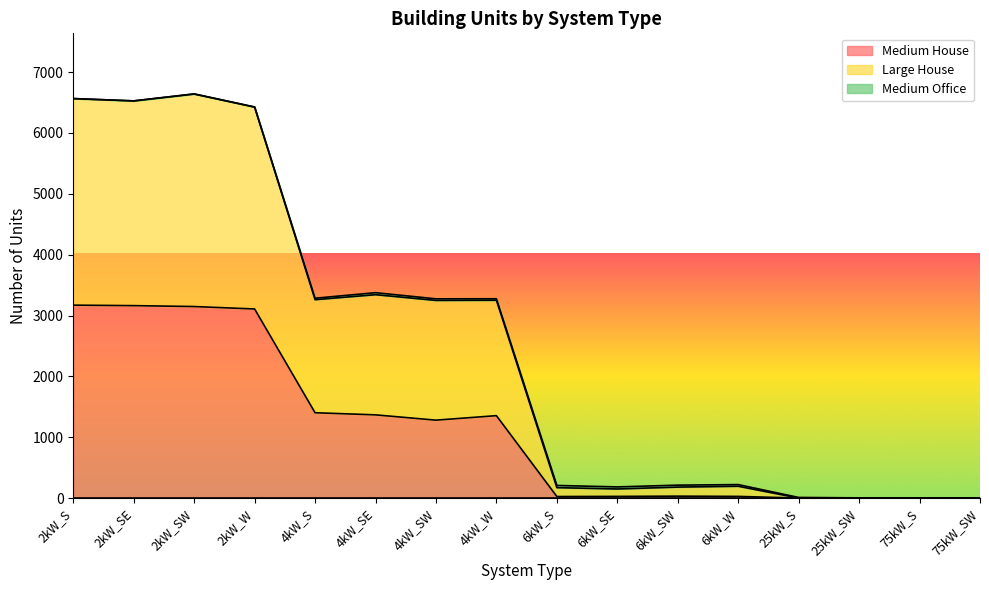

Does the chart have visible grid lines?

No